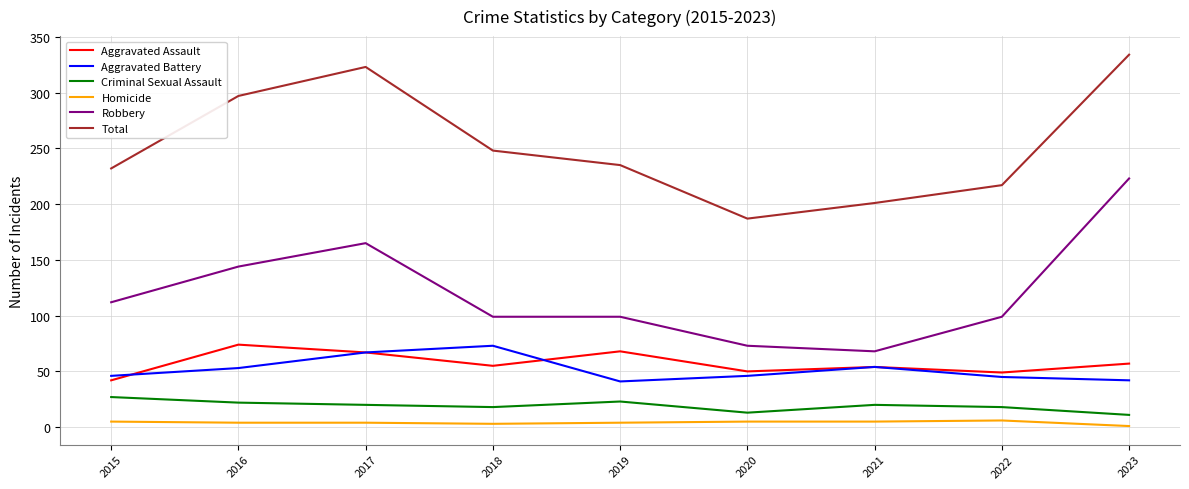

Between 2015 and 2016, which series saw the biggest shift?

Total